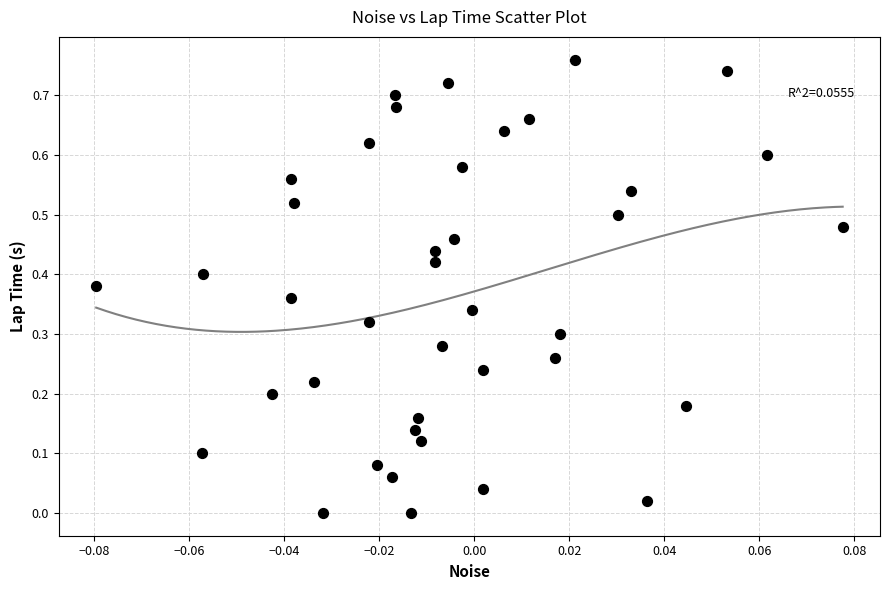

How many data points are displayed?

40